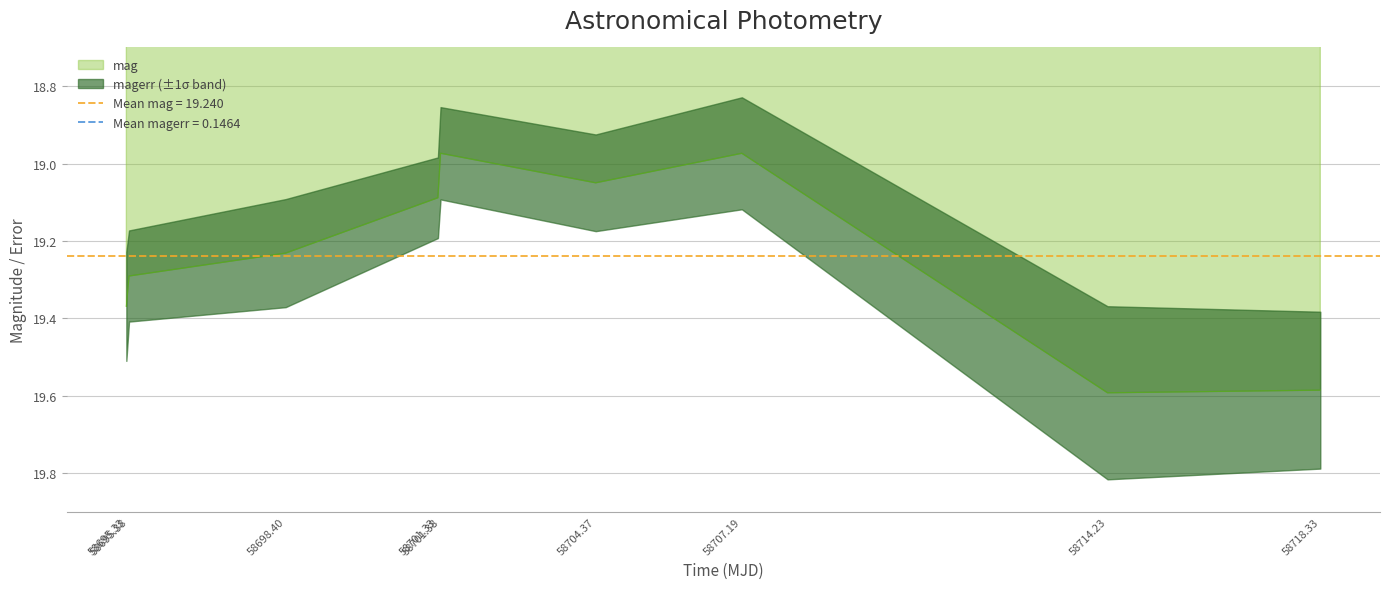

List the labels in order of value, smallest first.

58701.38, 58707.19, 58704.37, 58701.33, 58698.40, 58695.38, 58695.33, 58718.33, 58714.23